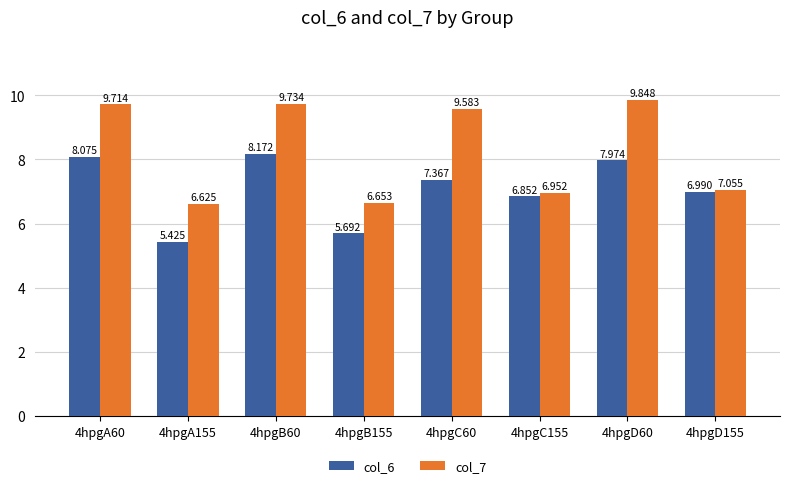

Is the value of col_6 at 4hpgA60 greater than the value of col_7 at 4hpgD155?

Yes